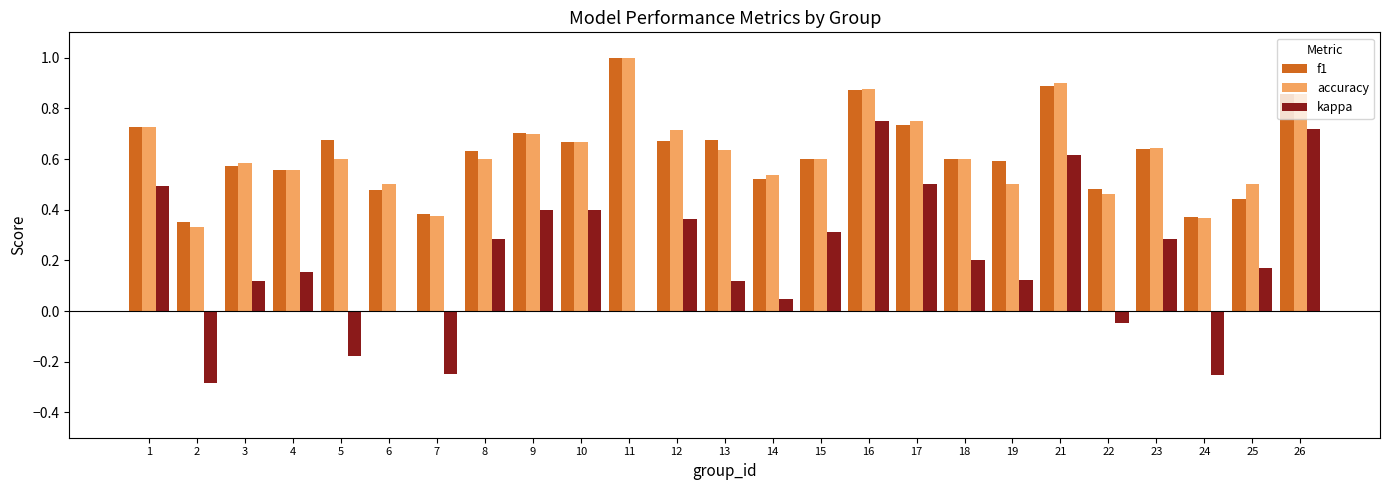

Between 4 and 21, which series saw the biggest shift?

kappa